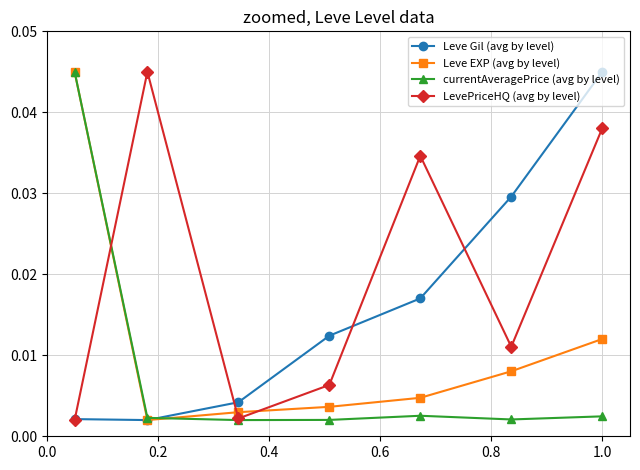

Rank the series by their average value, from highest to lowest.

LevePriceHQ (avg by level), Leve Gil (avg by level), Leve EXP (avg by level), currentAveragePrice (avg by level)